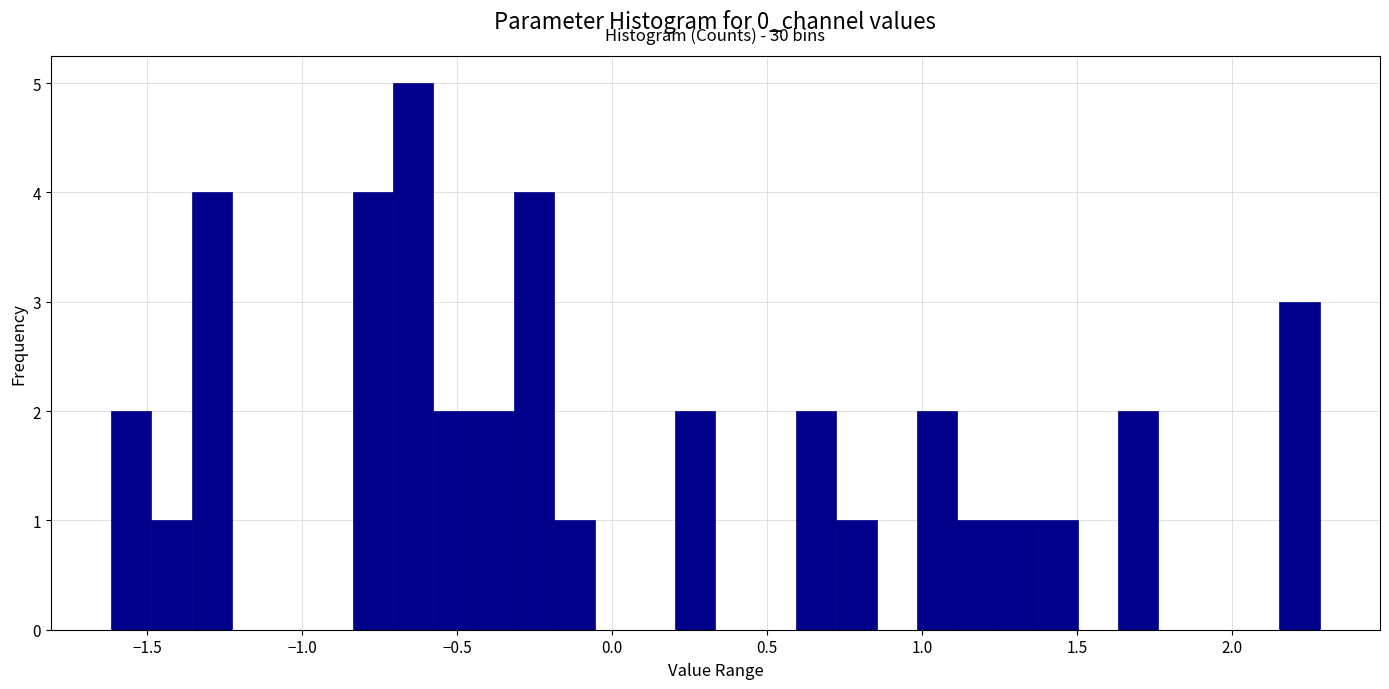

Read against the x-axis, roughly where is the centre of the tallest bar?

-0.65